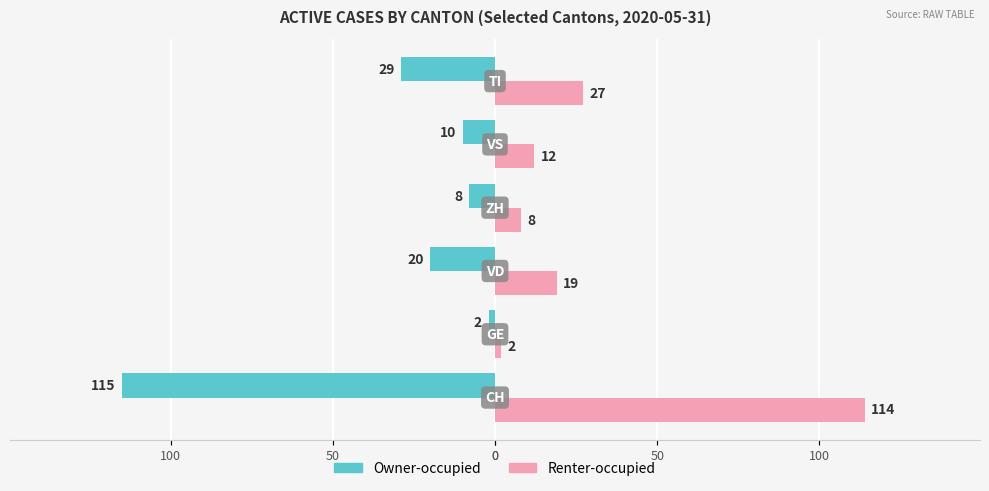

What is the average value of the Owner-occupied series?

-31